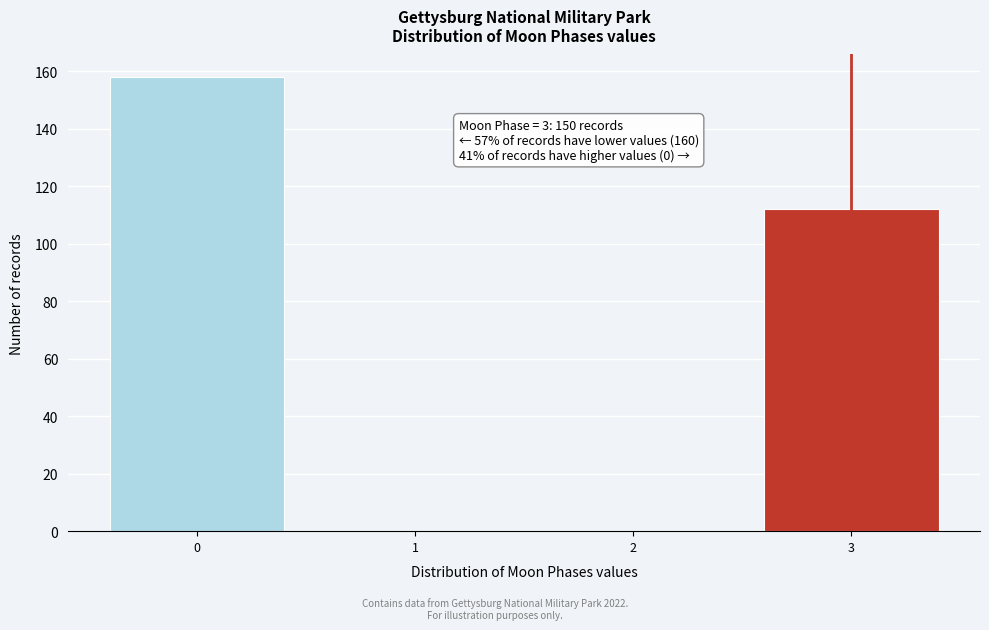

Which range on the x-axis has the tallest bar?

-0.5 to 0.5